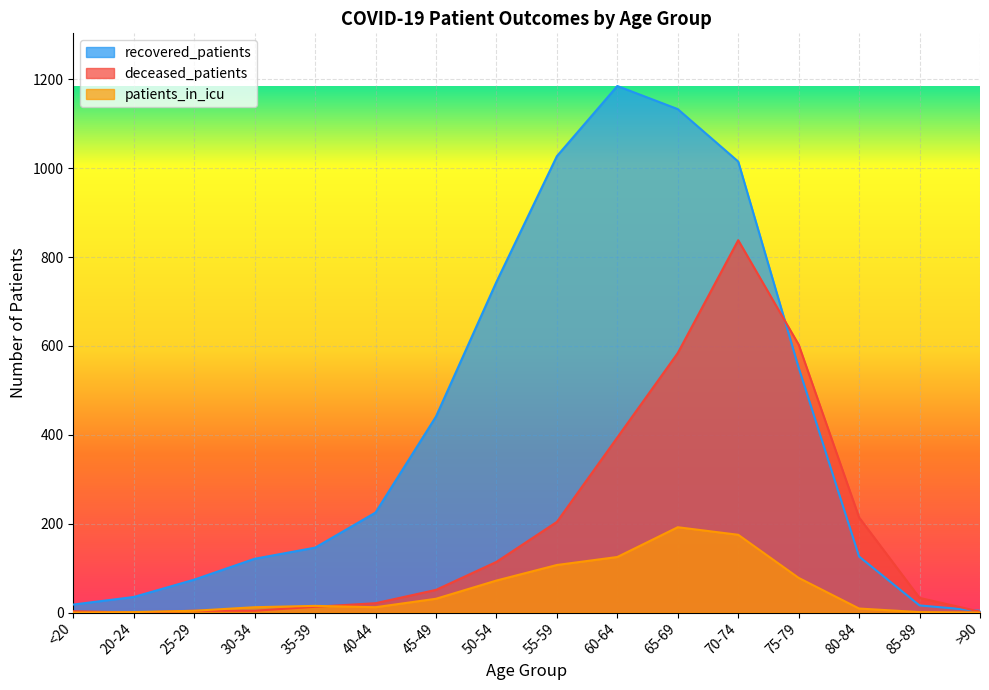

True or false: recovered_patients and patients_in_icu intersect in this chart.

False